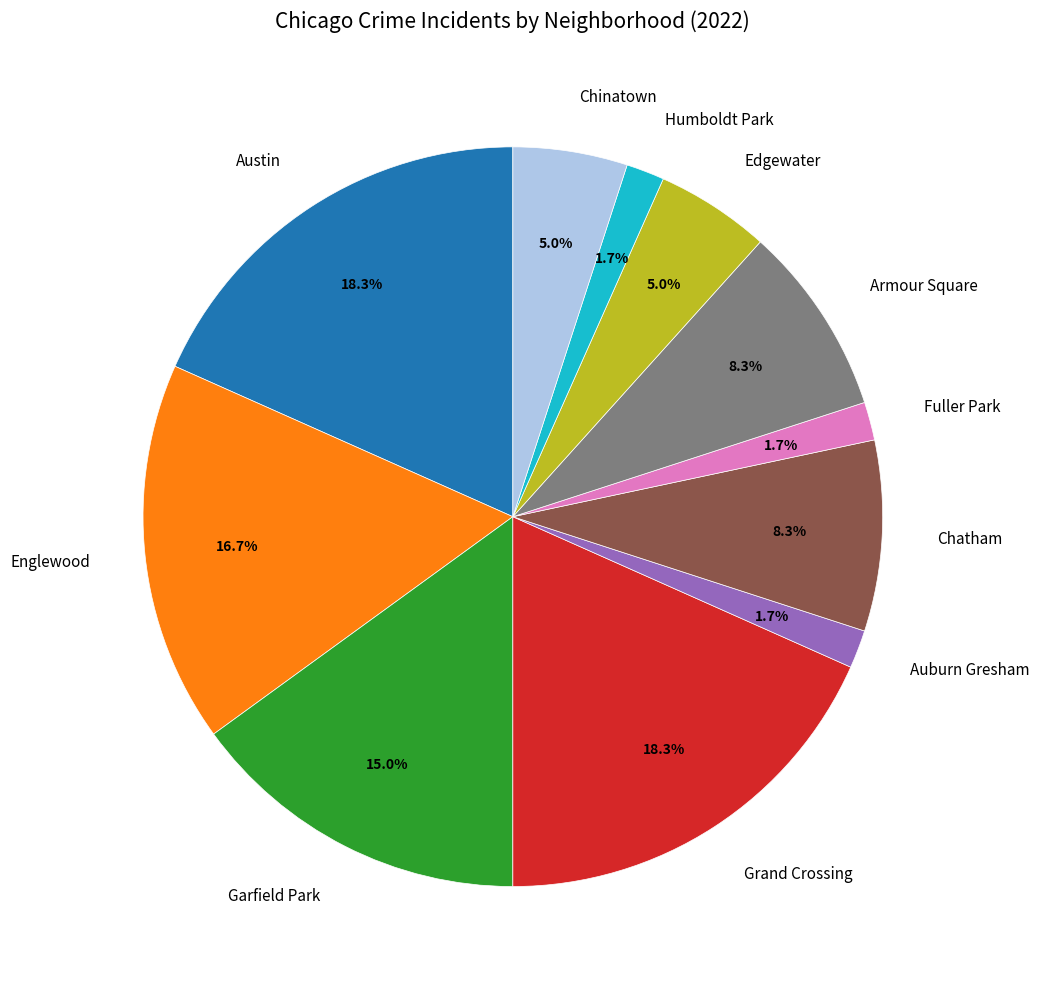

Does Fuller Park account for over 50% of the chart?

No